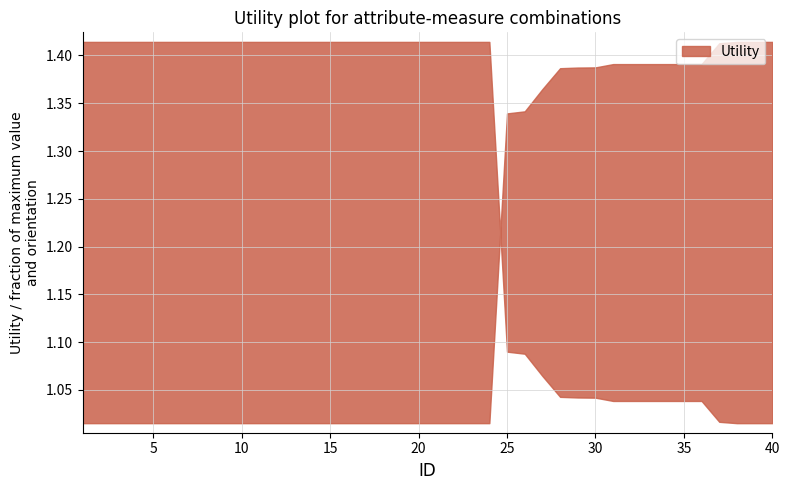

What is the difference between the maximum and minimum values?

0.4